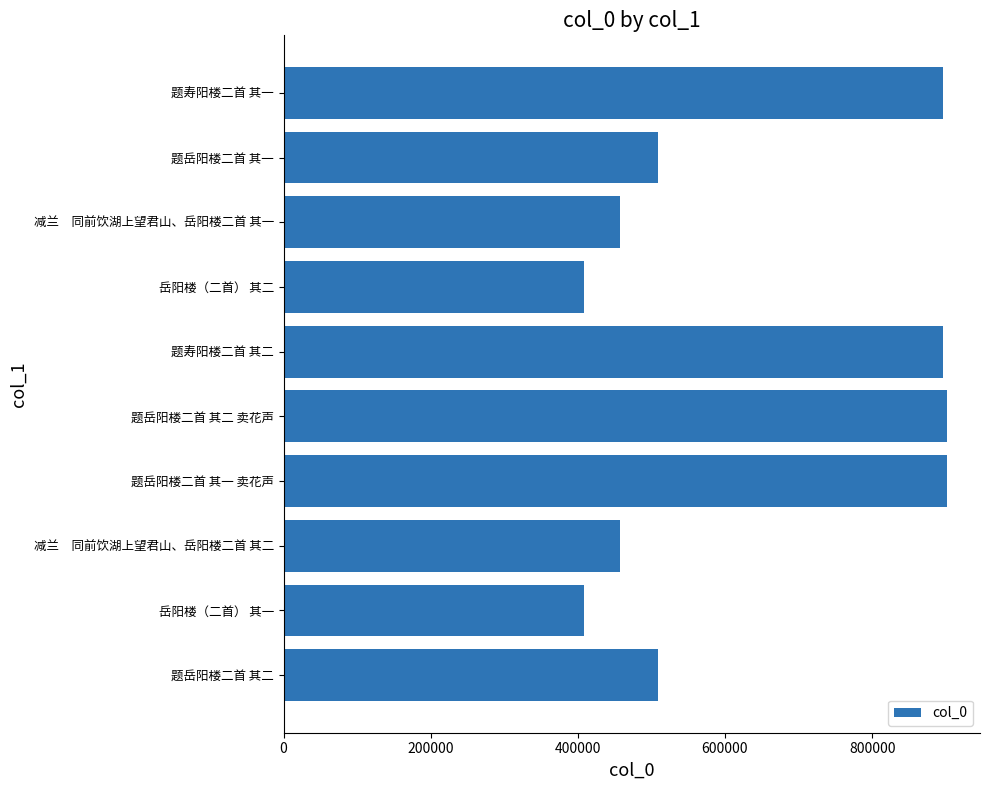

What is the ratio of the value at 岳阳楼（二首） 其一 to the value at 题岳阳楼二首 其二 卖花声?

0.5